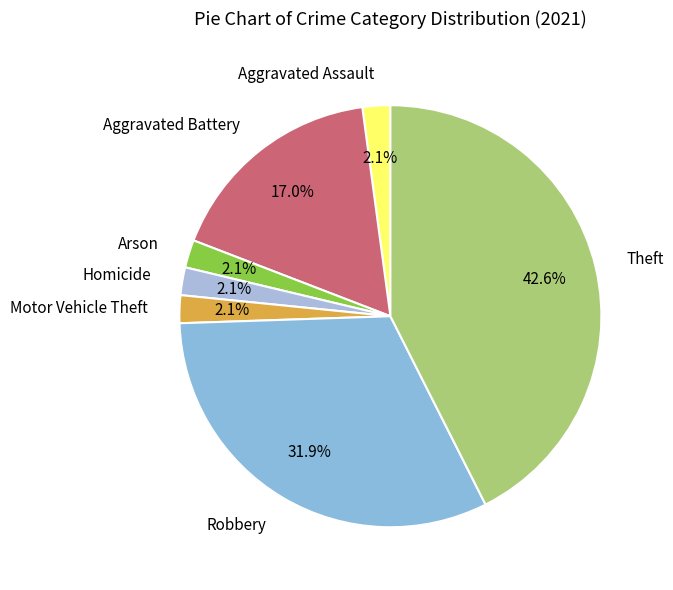

Approximately how many times larger is the value at Aggravated Battery compared to Theft?

0.4